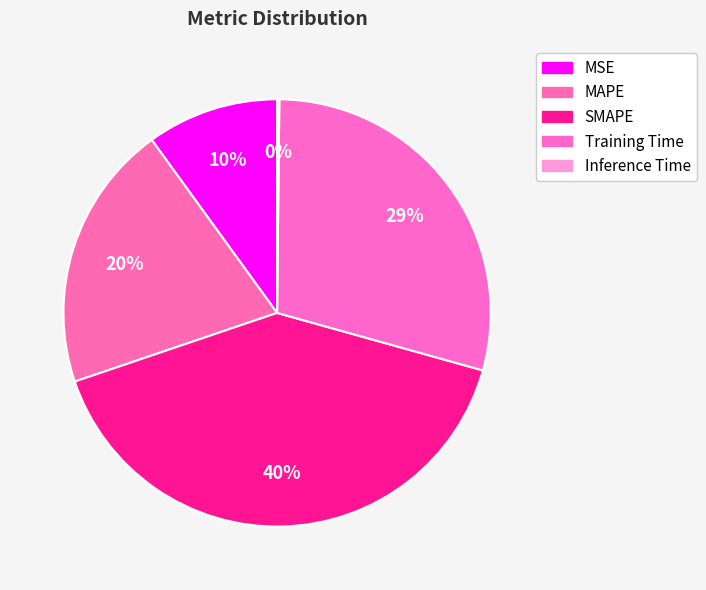

Does MAPE account for over 50% of the chart?

No